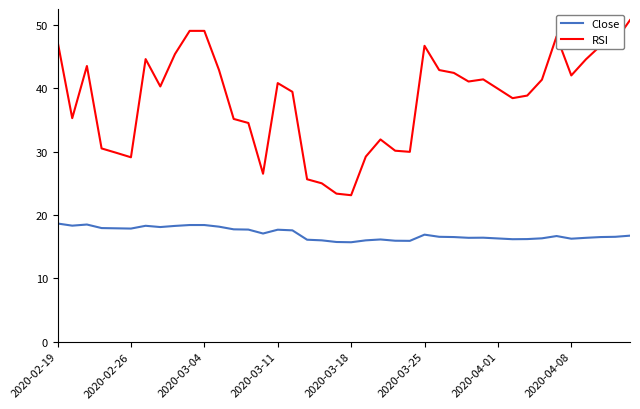

What is the smallest value displayed?

15.7